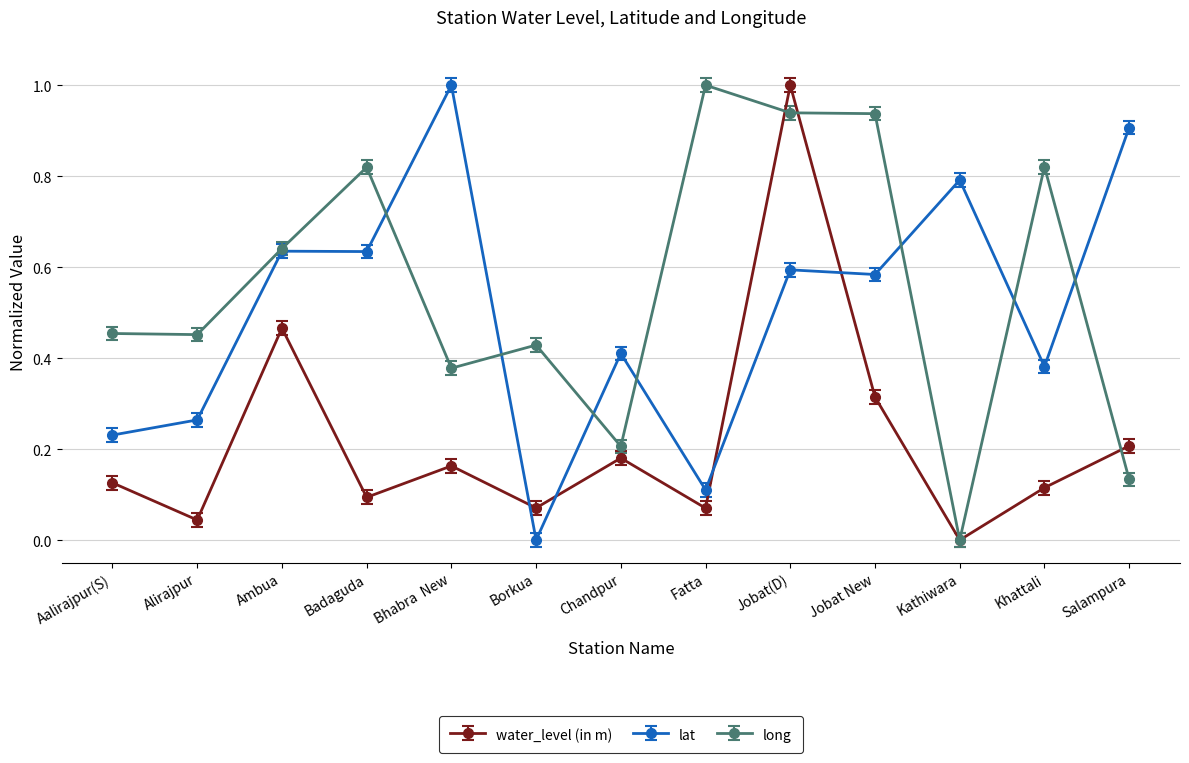

True or false: lat has more than 2 points higher than both neighbors.

True